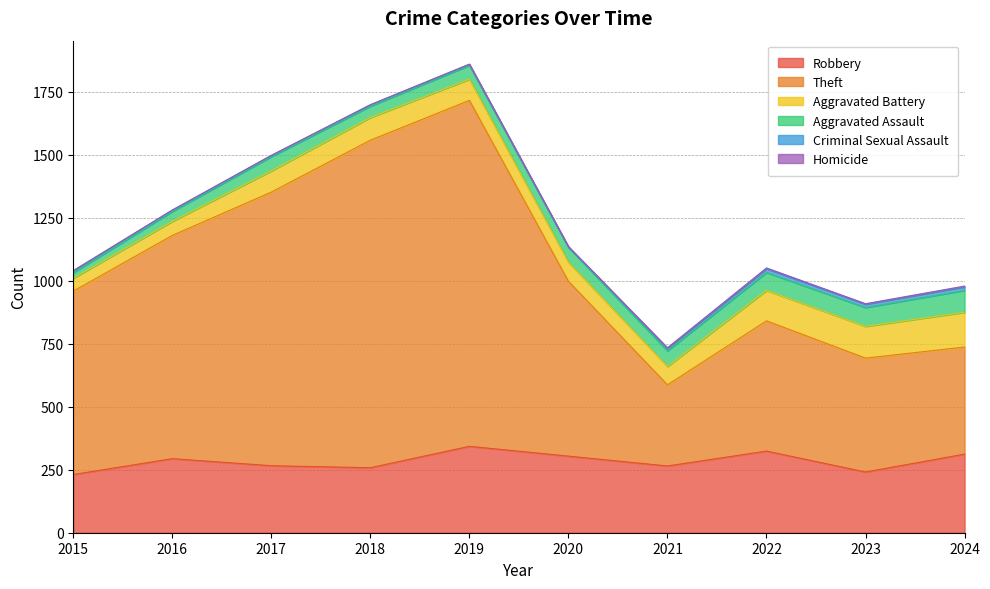

Reading right to left, transcribe all the data shown in this chart.

Robbery: 2024=312	2023=241	2022=324	2021=265	2020=304	2019=343	2018=258	2017=266	2016=294	2015=231
Theft: 2024=425	2023=452	2022=517	2021=322	2020=694	2019=1373	2018=1300	2017=1086	2016=886	2015=728
Aggravated Battery: 2024=138	2023=126	2022=121	2021=73	2020=76	2019=84	2018=90	2017=84	2016=56	2015=51
Aggravated Assault: 2024=87	2023=75	2022=71	2021=62	2020=59	2019=55	2018=45	2017=57	2016=39	2015=22
Criminal Sexual Assault: 2024=14	2023=13	2022=15	2021=10	2020=1	2019=4	2018=5	2017=4	2016=5	2015=8
Homicide: 2024=3	2023=2	2022=3	2021=2	2020=2	2019=1	2018=1	2017=1	2016=1	2015=0